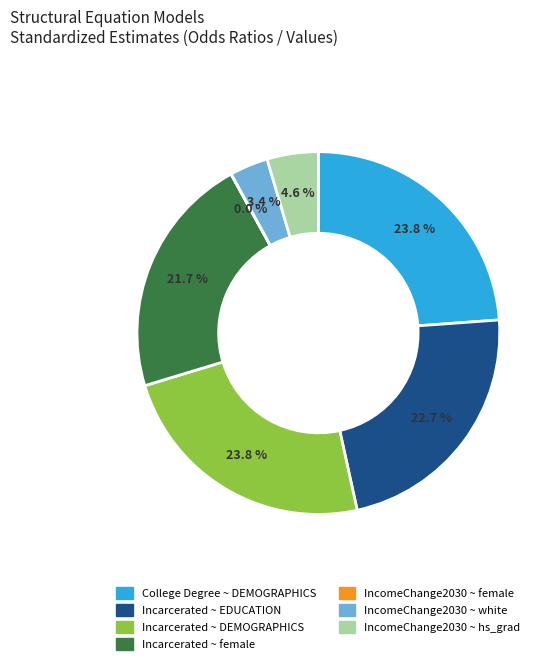

To the nearest percent, what percentage of the pie is IncomeChange2030 ~ hs_grad?

5%